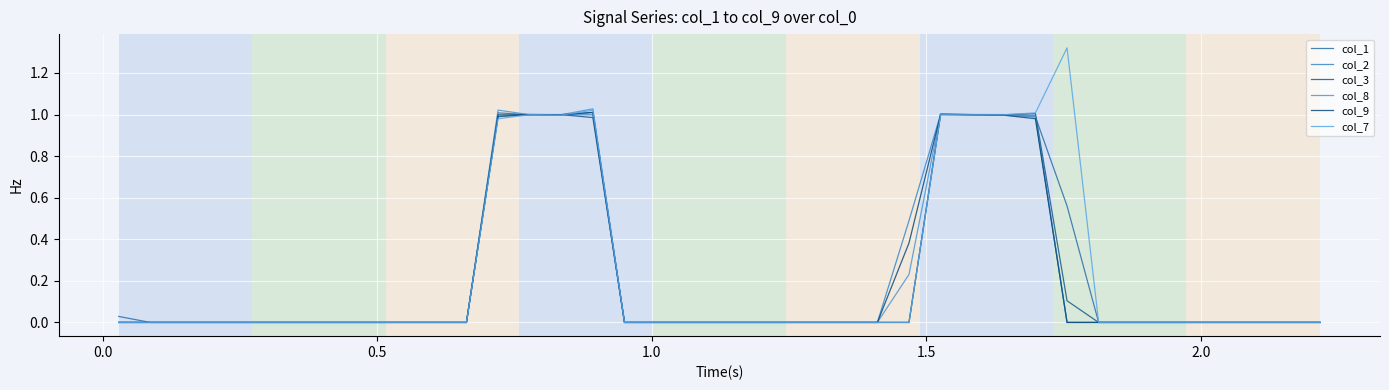

How many lines are shown in the chart?

6